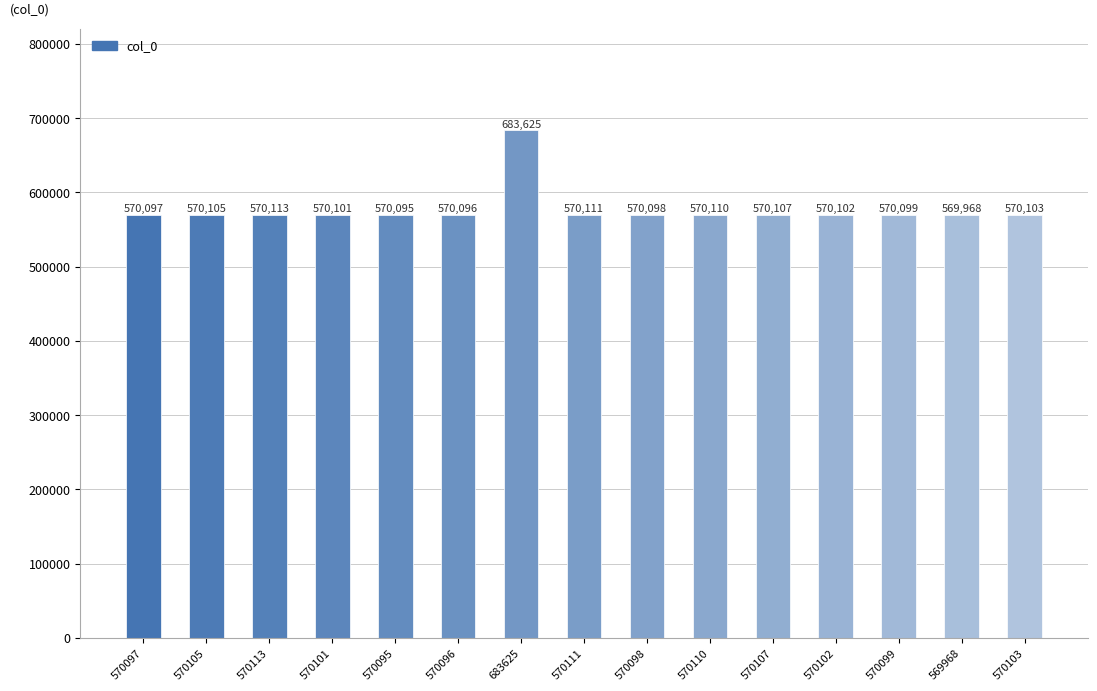

What is the label of the 14th bar from the left?

569968